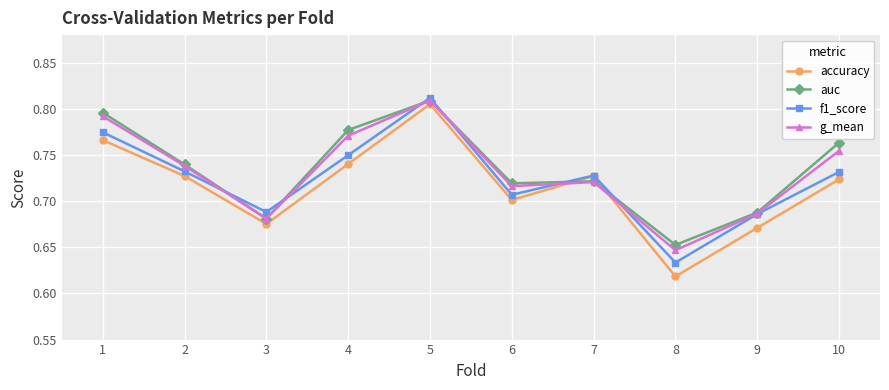

What is the sum of the f1_score values at 5 and 7?

1.5